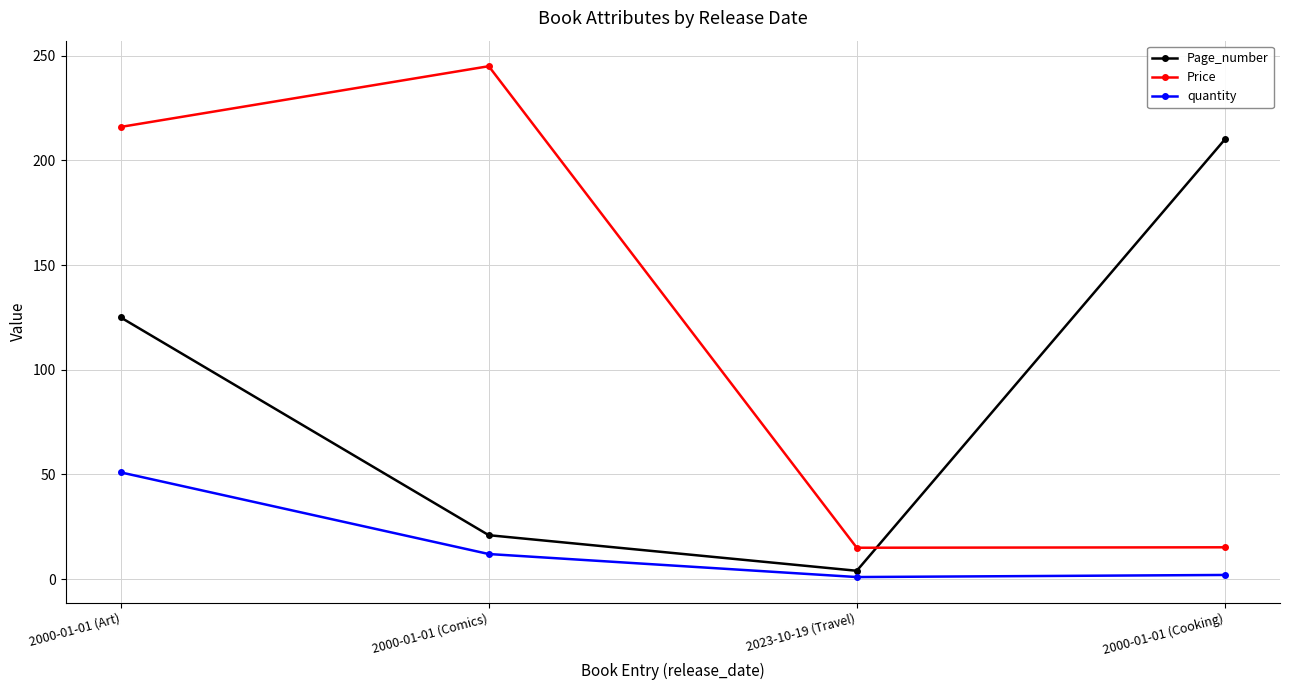

At which category is the sum across all series the highest?

2000-01-01 (Art)